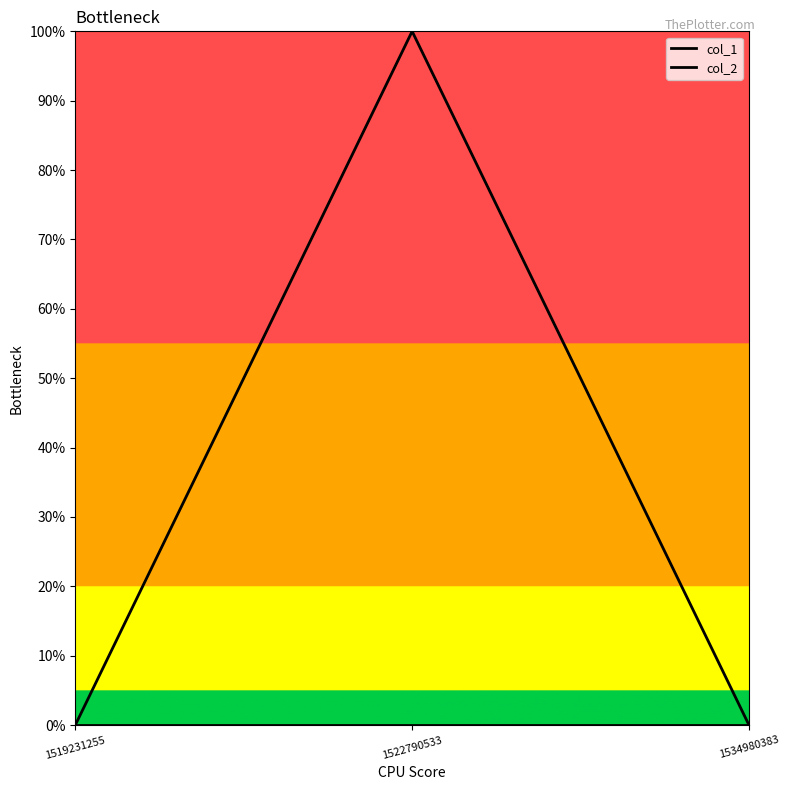

Does the chart display data point markers on the line(s)?

No